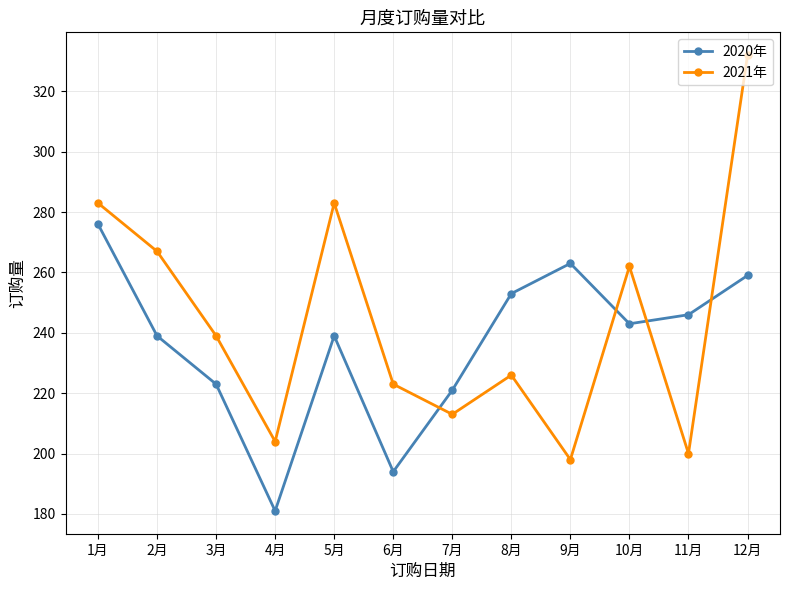

Which series has the widest spread of values?

2021年